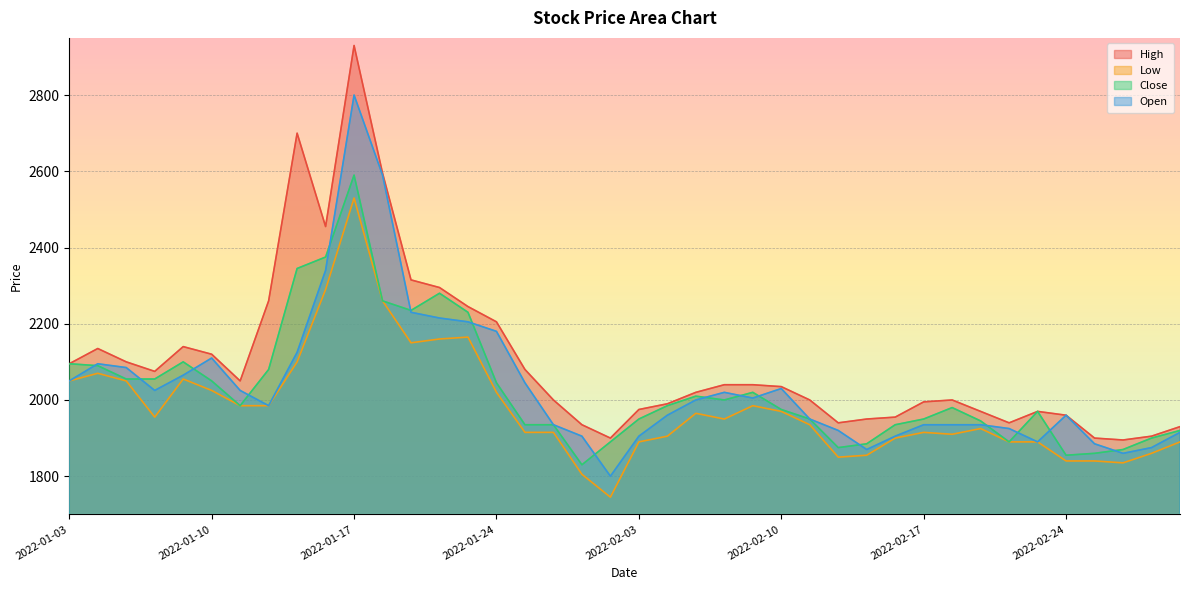

At which label does High first exceed 2035?

2022-01-03